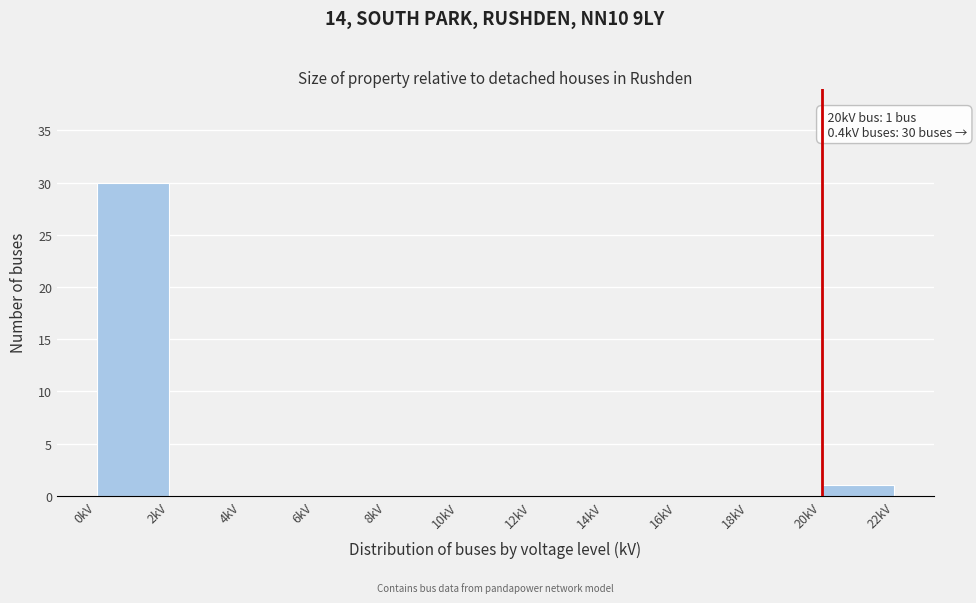

Over which range of the x-axis is the bar tallest?

0 to 2